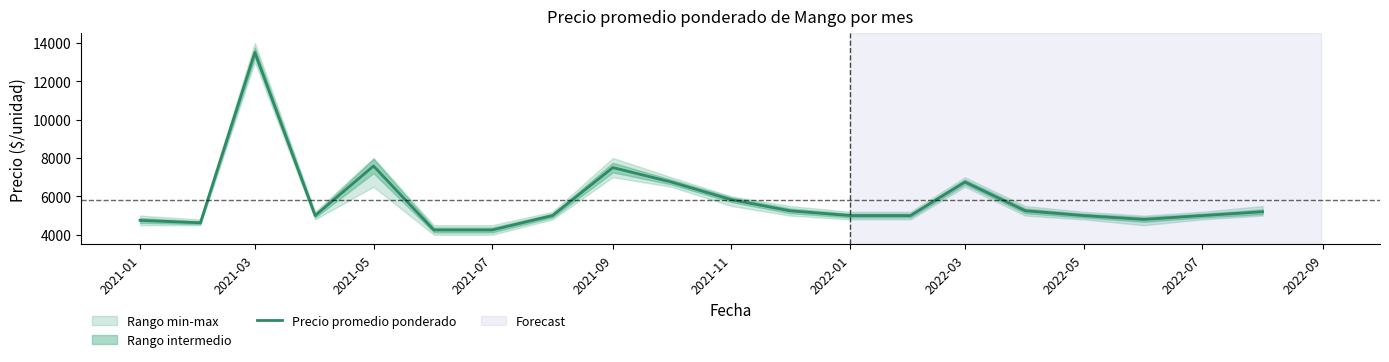

What is the lowest value of the Precio promedio ponderado series?

4250